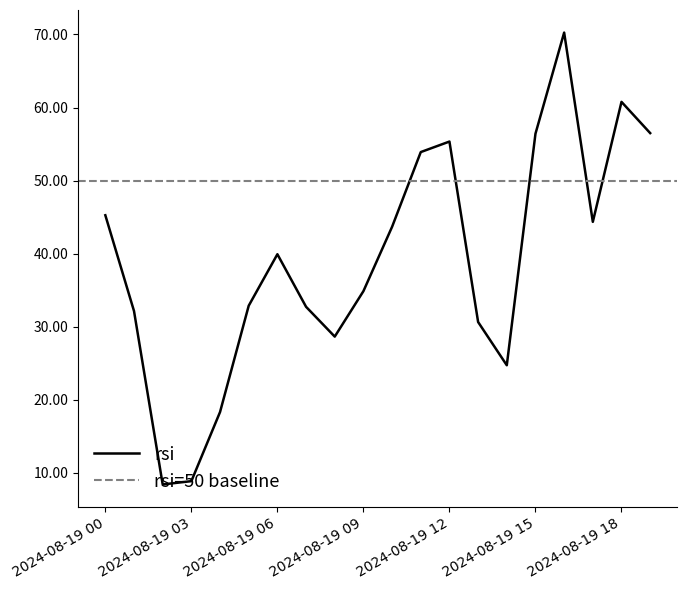

What is the minimum value for rsi?

8.4